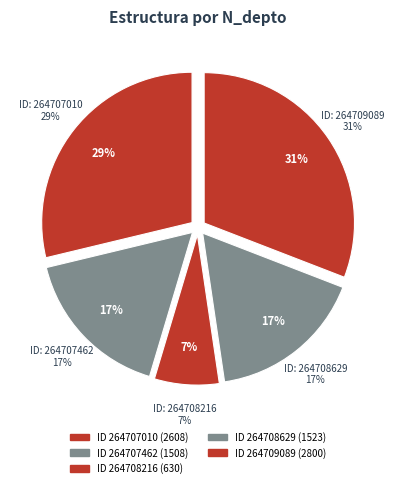

To the nearest percent, what percentage of the pie is 264707462?

17%